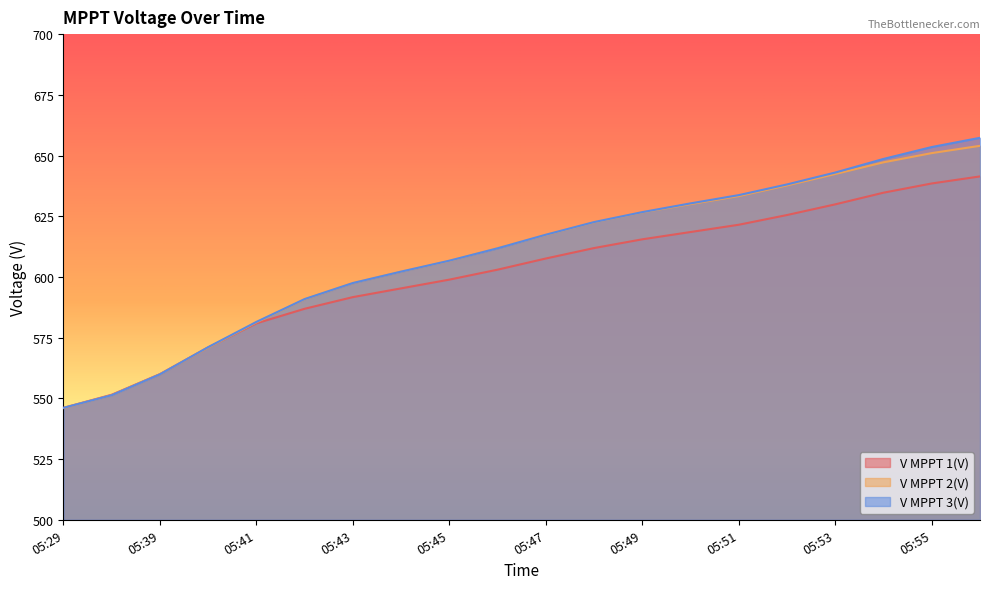

Does the chart have visible grid lines?

No